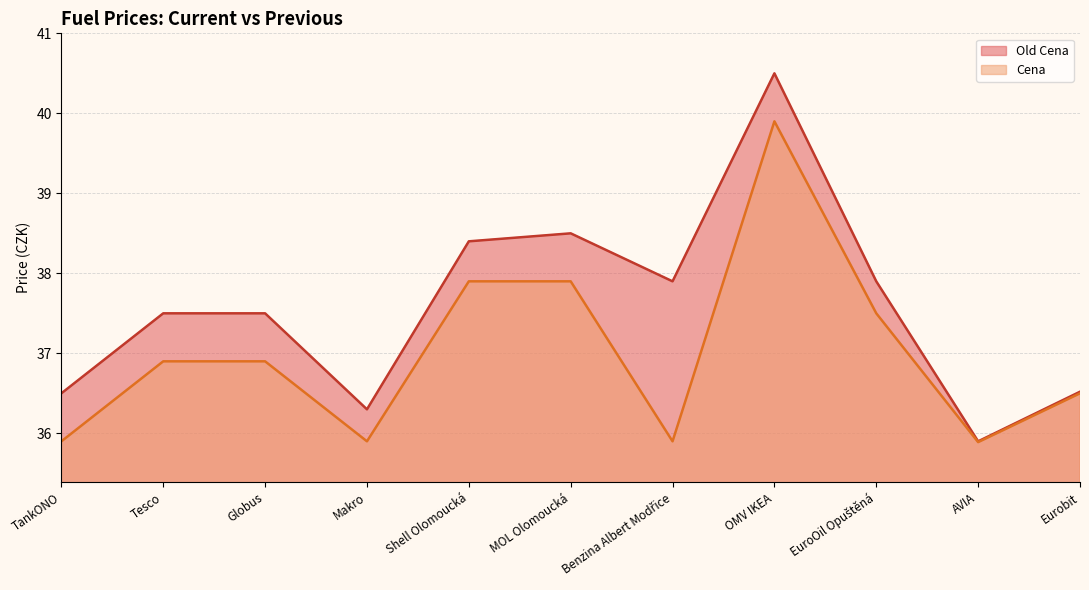

Reading right to left, list all the values displayed in this chart.

Old Cena: Eurobit=36.5	AVIA=35.9	EuroOil Opuštěná=37.9	OMV IKEA=40.5	Benzina Albert Modřice=37.9	MOL Olomoucká=38.5	Shell Olomoucká=38.4	Makro=36.3	Globus=37.5	Tesco=37.5	TankONO=36.5
Cena: Eurobit=36.5	AVIA=35.9	EuroOil Opuštěná=37.5	OMV IKEA=39.9	Benzina Albert Modřice=35.9	MOL Olomoucká=37.9	Shell Olomoucká=37.9	Makro=35.9	Globus=36.9	Tesco=36.9	TankONO=35.9